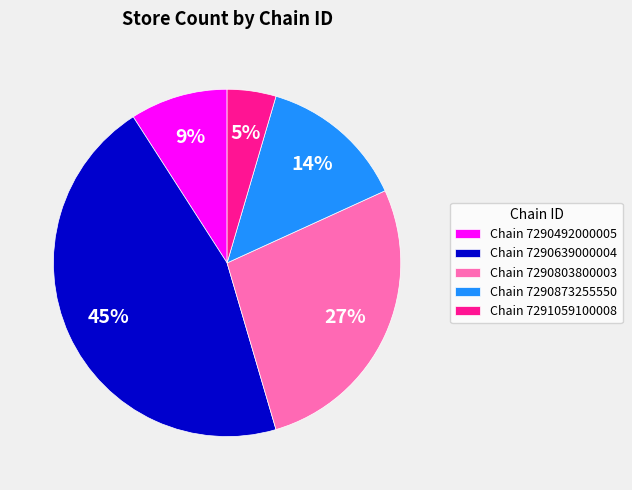

How many slices are in this pie chart?

5